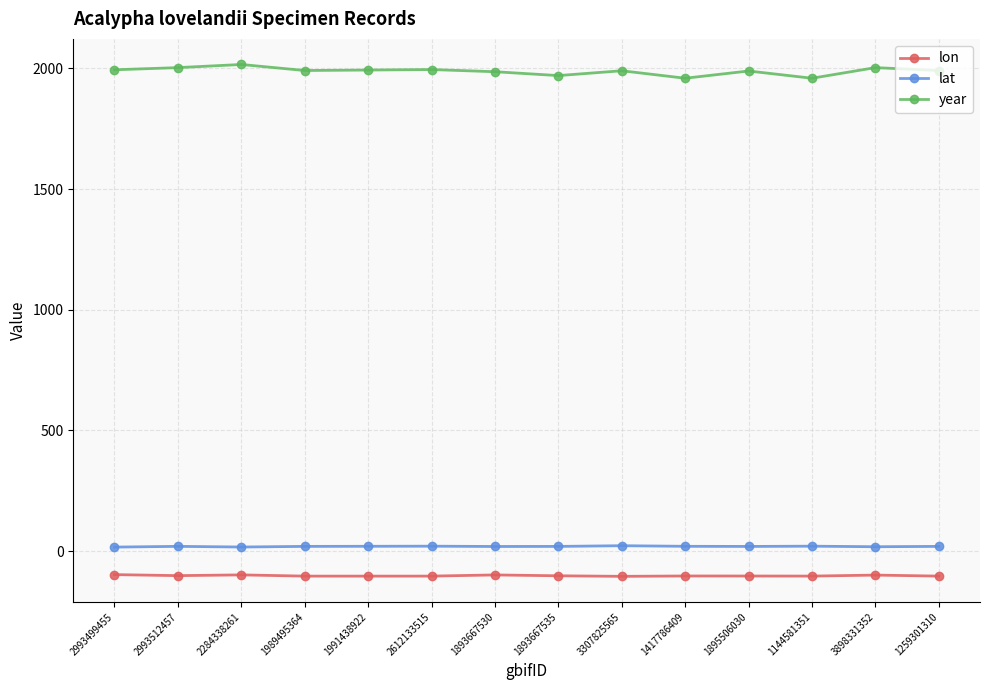

Which series has the largest range (max minus min)?

year